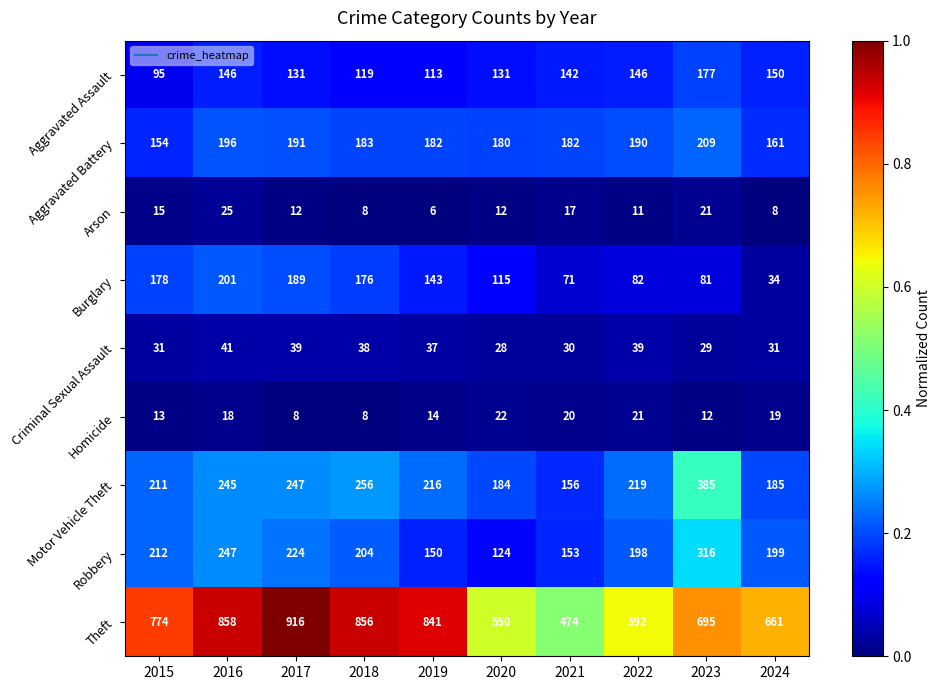

Rank the series by their maximum value, from lowest to highest.

Homicide, Arson, Criminal Sexual Assault, Aggravated Assault, Burglary, Aggravated Battery, Robbery, Motor Vehicle Theft, Theft